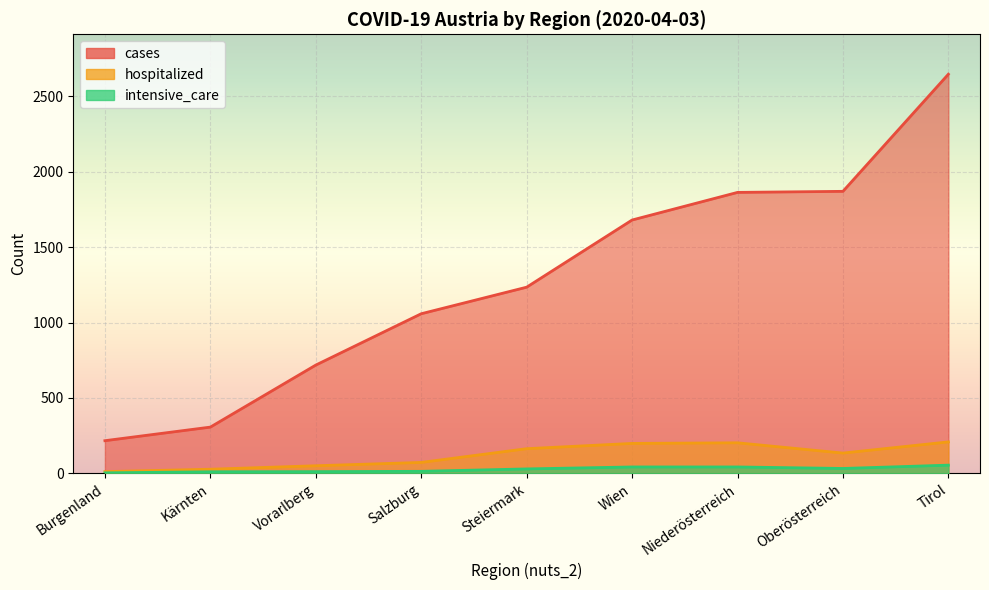

Which series has the largest range (max minus min)?

cases